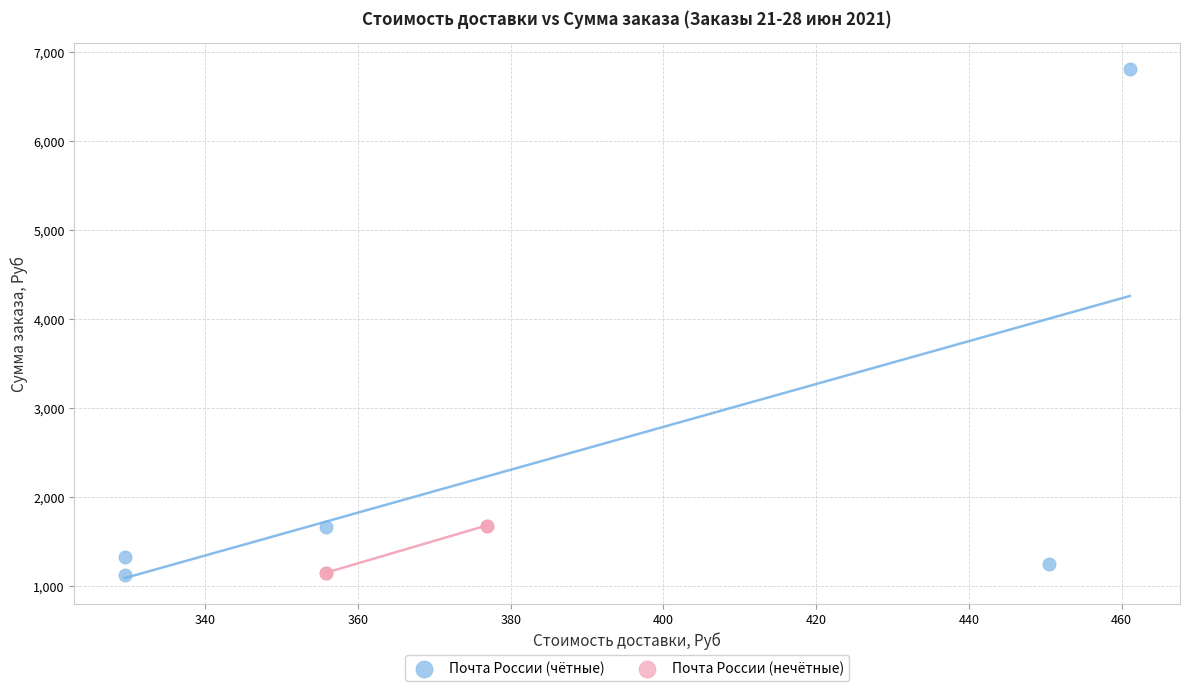

What are all the series names shown in the legend?

Почта России (чётные), Почта России (нечётные)